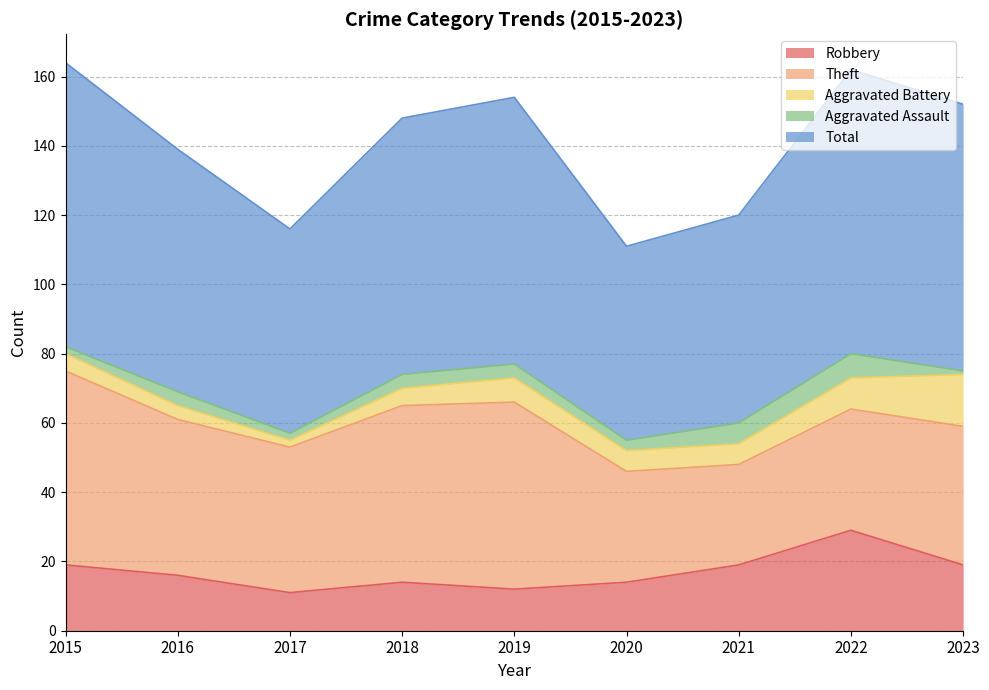

What is the difference between the Aggravated Battery values at 2020 and 2016?

2